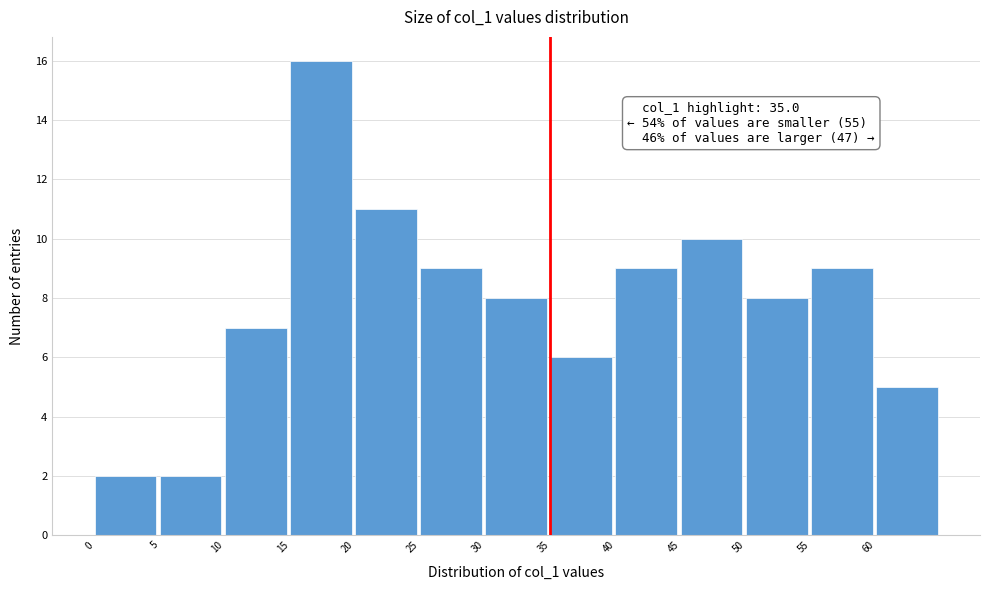

Over which range of the x-axis is the bar tallest?

15 to 20